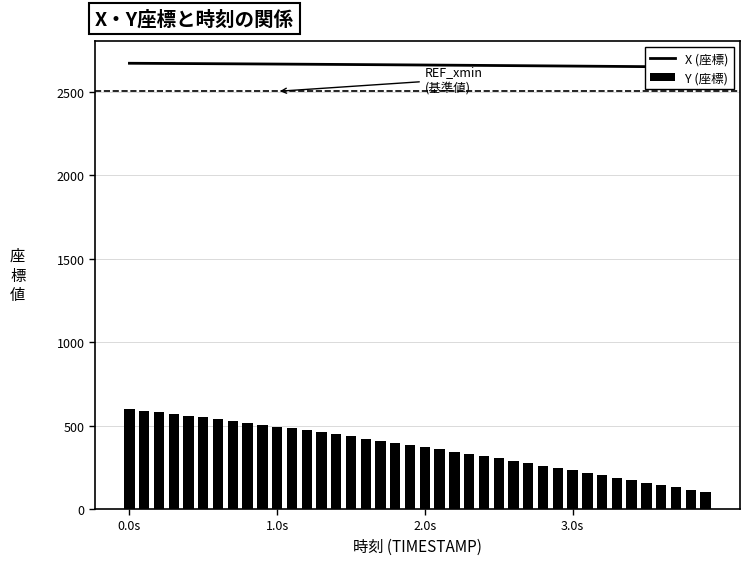

What is the average value of the Y (座標) series?

367.4